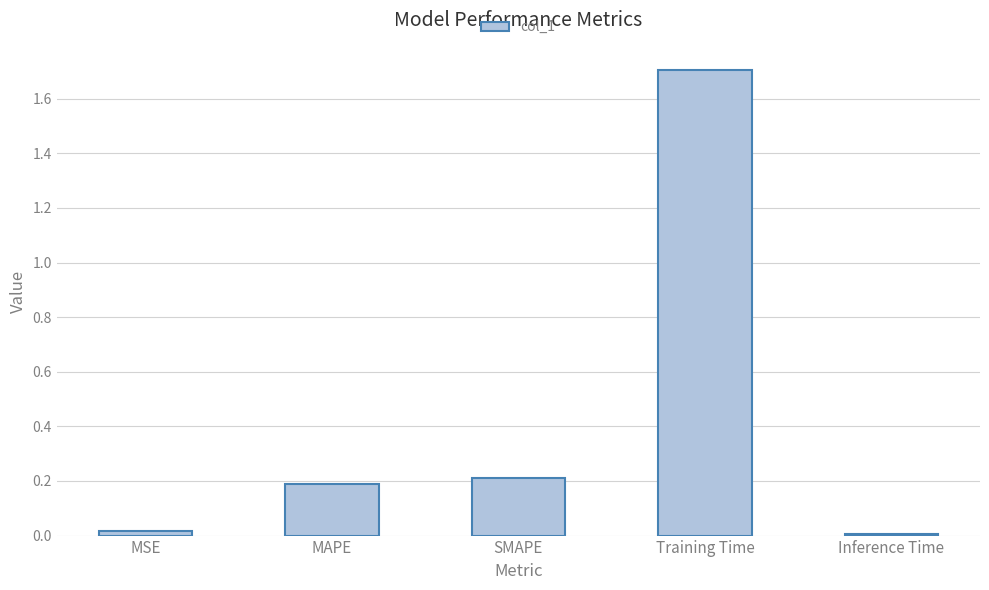

Which has a higher value, SMAPE or Inference Time?

SMAPE